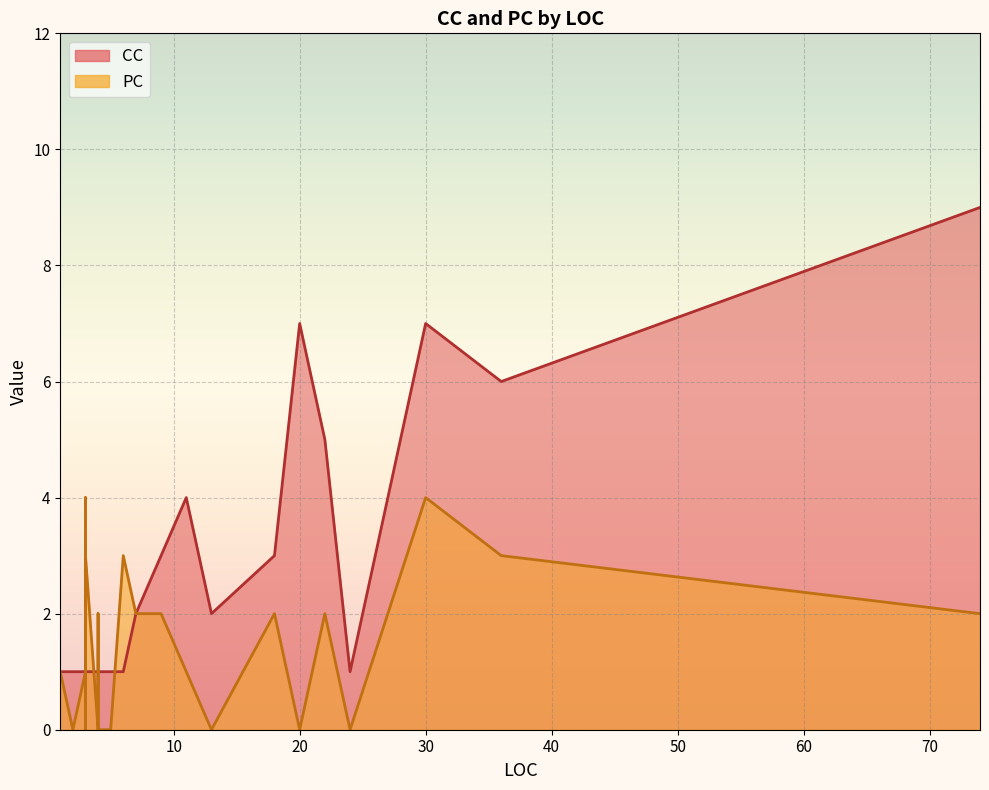

Is it true that CC equals 1 at 3?

True